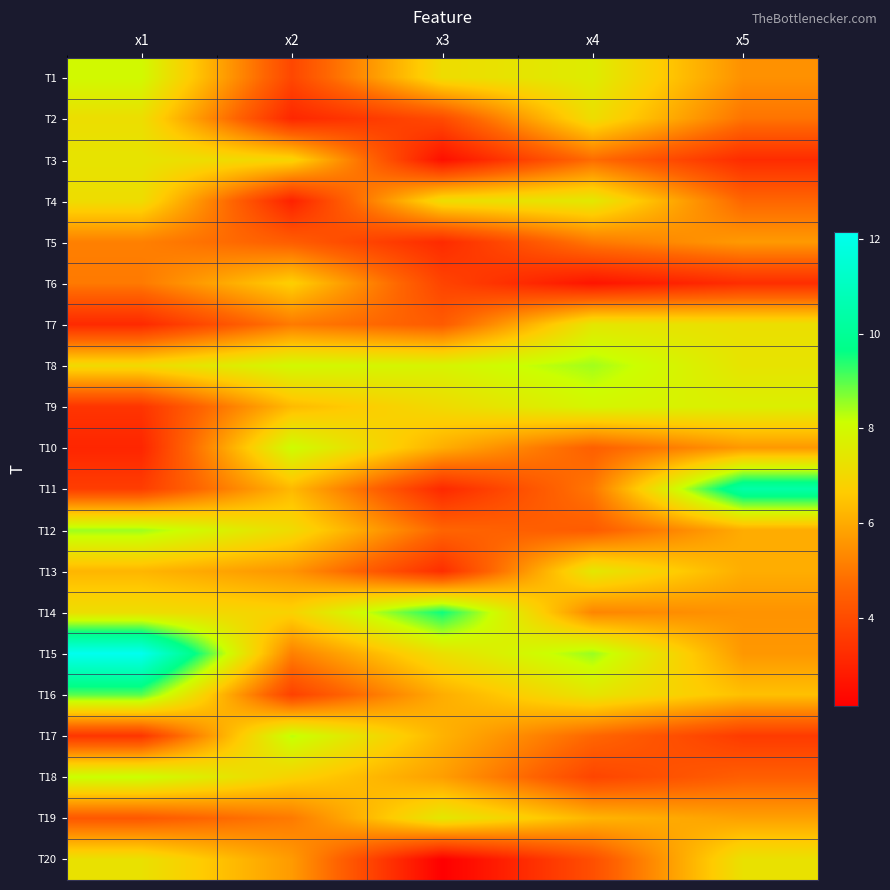

Which series has the largest total across all categories?

T8